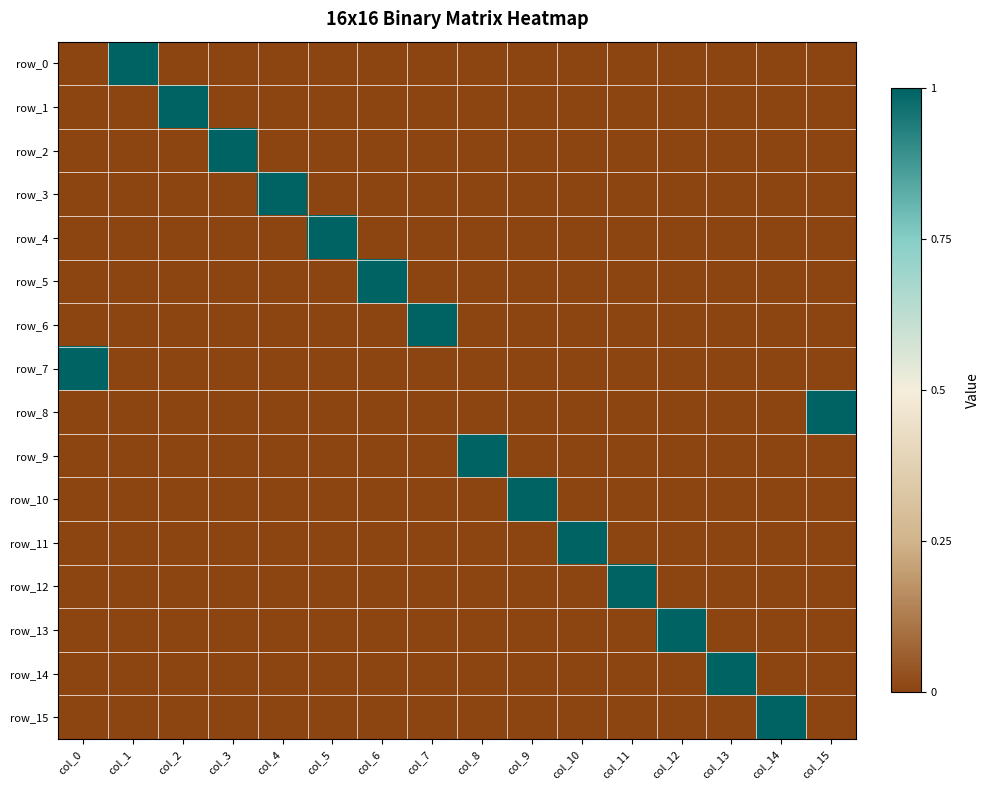

The row_13 series shows 0 at col_4. True or false?

True